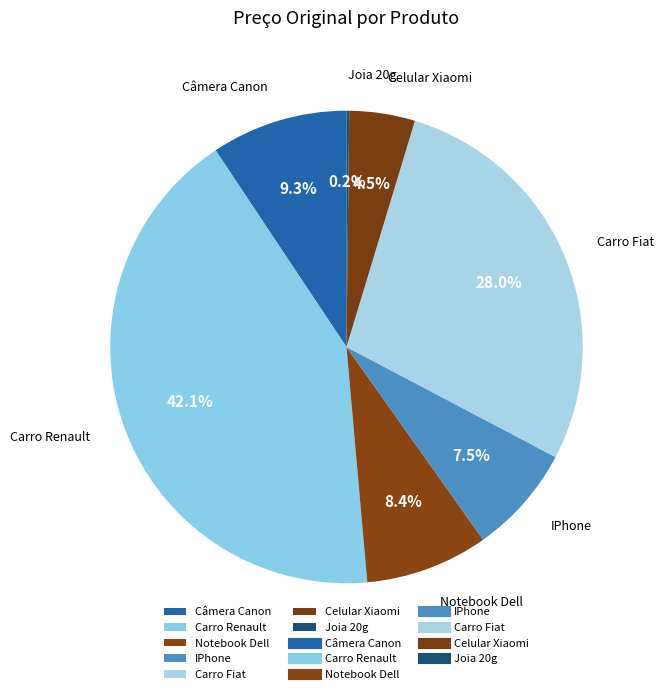

Does any single category account for the majority?

No